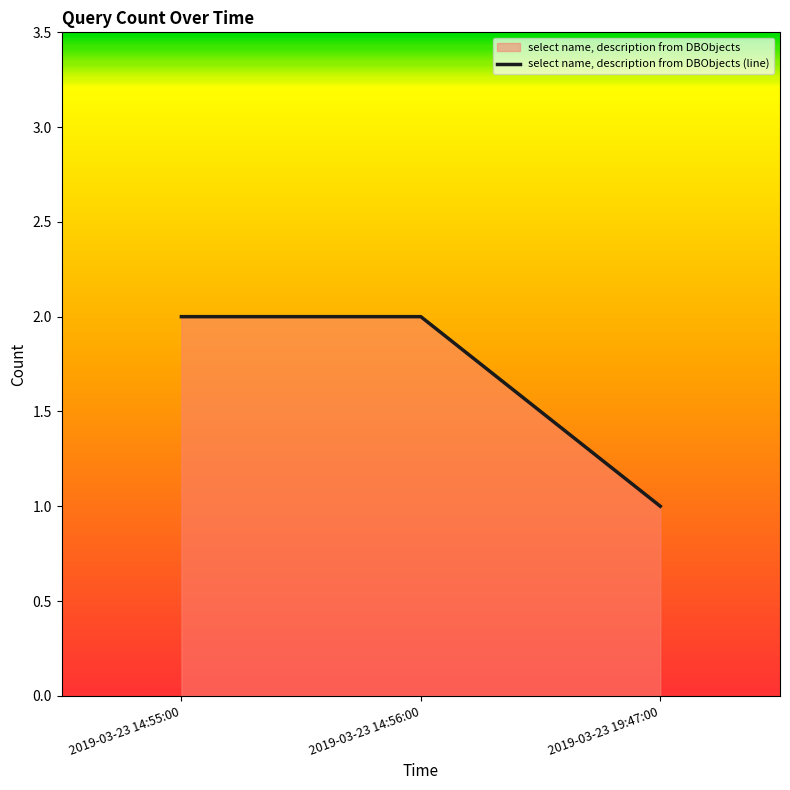

Reading left to right, extract all data points from this chart.

2019-03-23 14:55:00=2	2019-03-23 14:56:00=2	2019-03-23 19:47:00=1